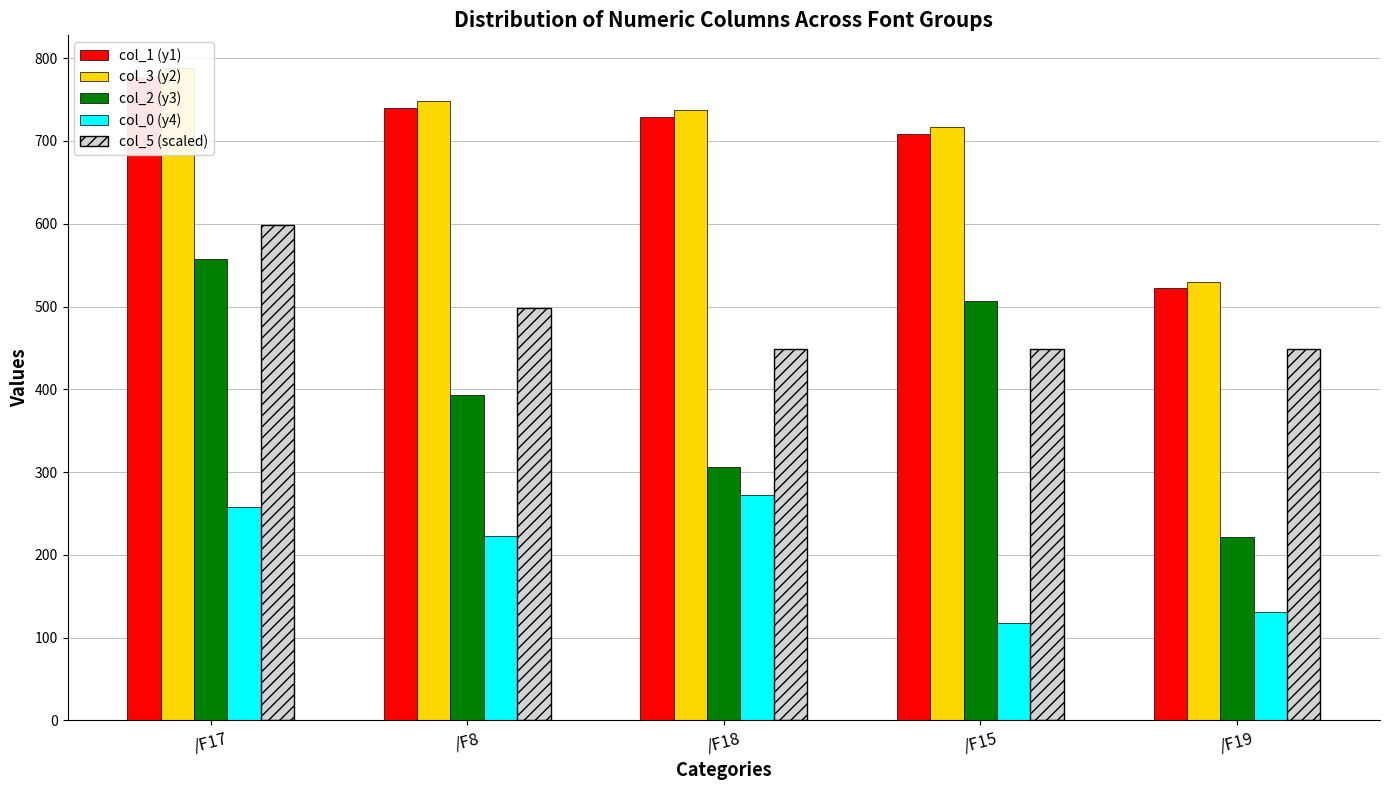

What is the value of the col_0 (y4) bar at the 2nd from the left?

222.4